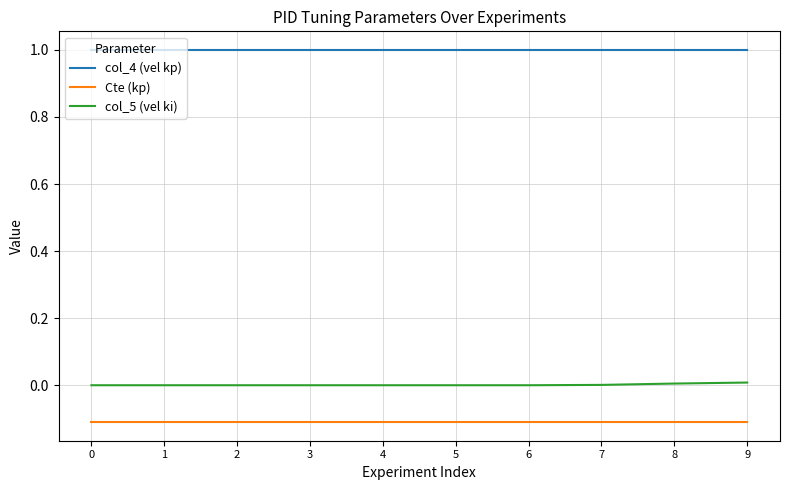

At 1, list the series in order from largest to smallest.

col_4 (vel kp), col_5 (vel ki), Cte (kp)